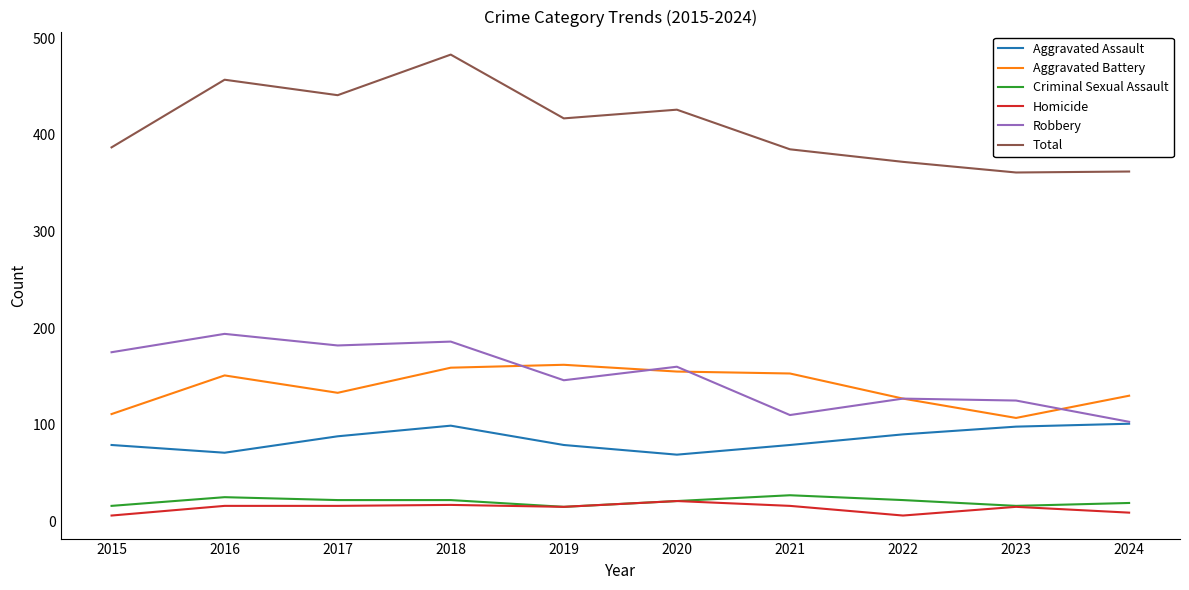

Which series has the largest total across all categories?

Total